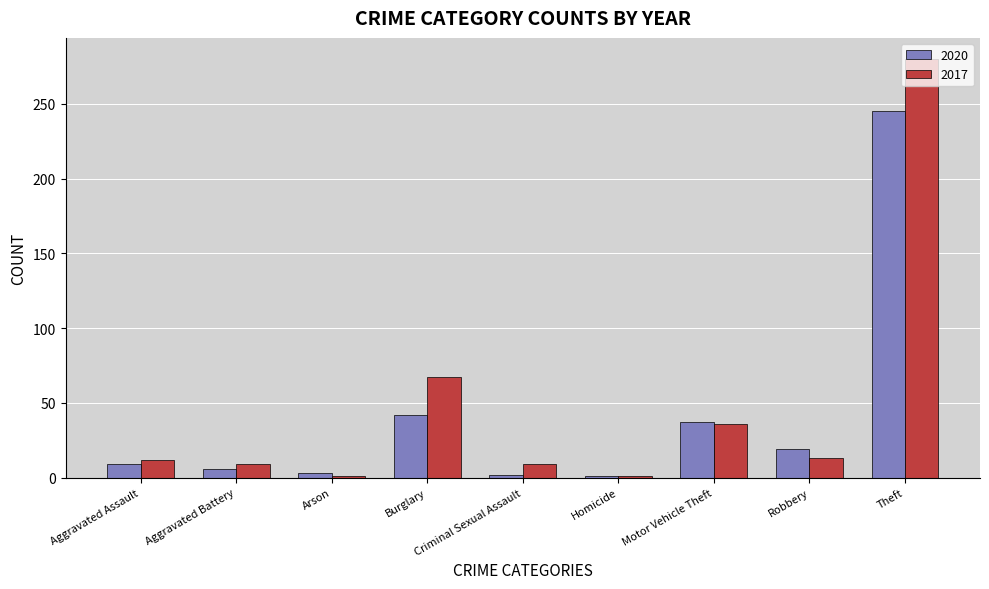

What position from the left is Robbery?

8